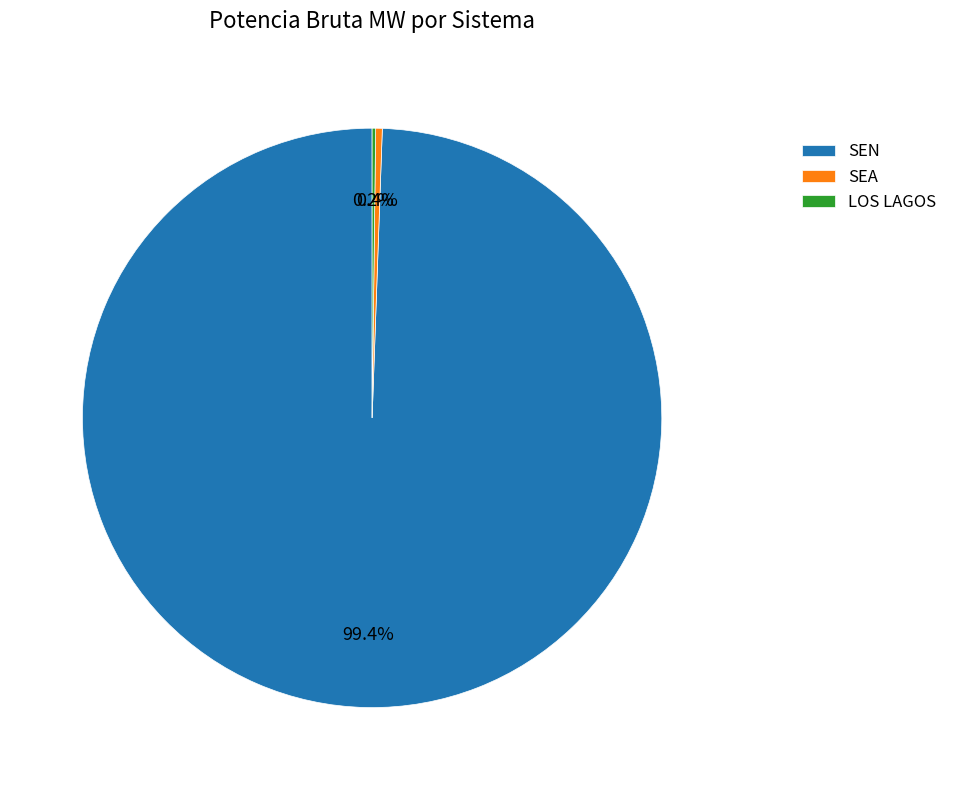

Is there a majority slice in this chart?

Yes